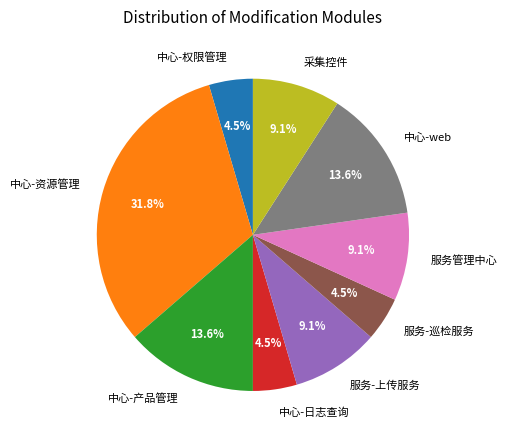

What percentage is NOT represented by 中心-日志查询?

95.5%